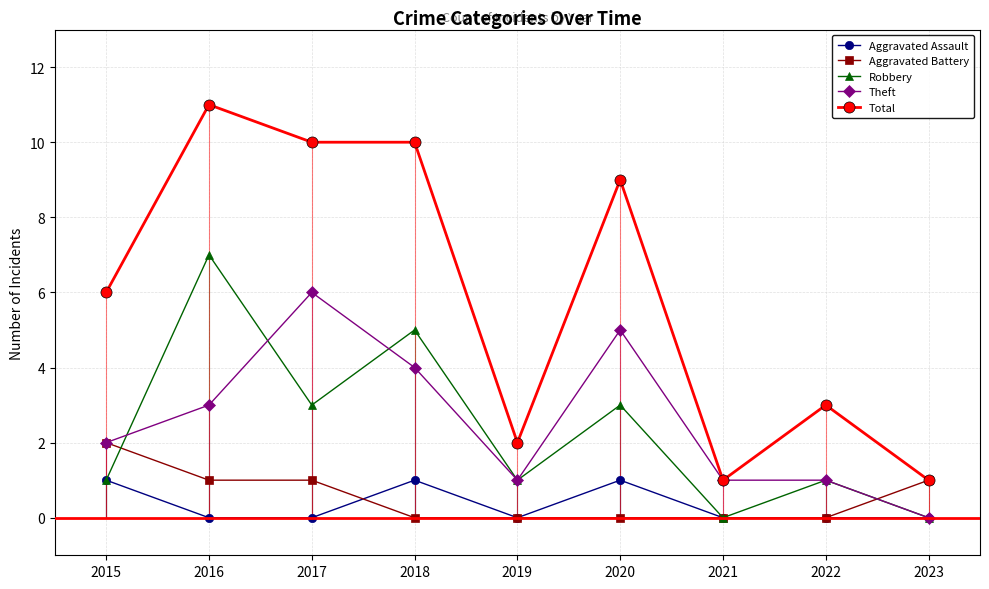

What is the value of the Total point at the 3rd from the left?

10